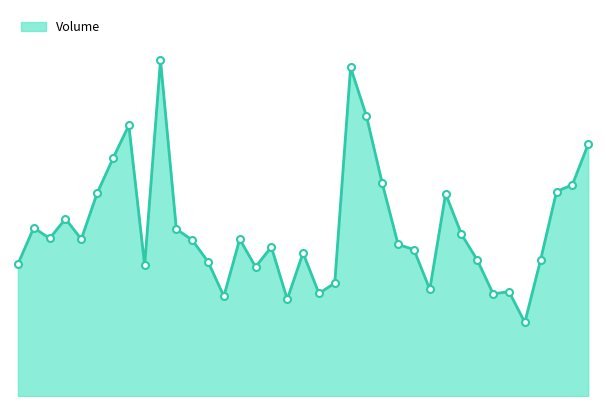

Does the chart display data point markers on the line(s)?

No